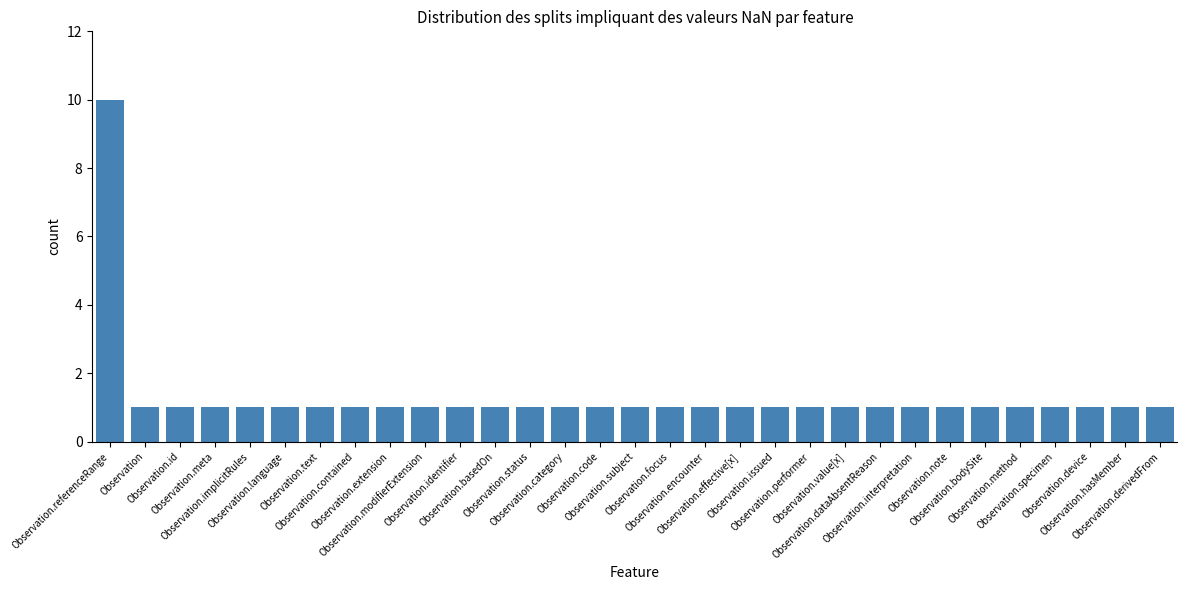

How many values are between 1 and 2?

30